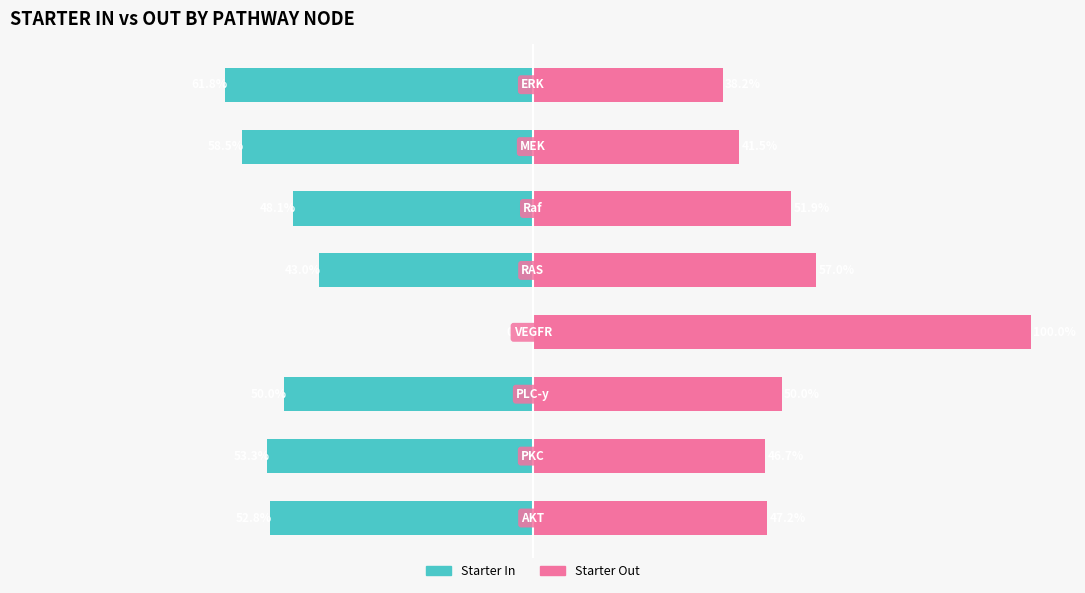

How many bars are there in total?

16